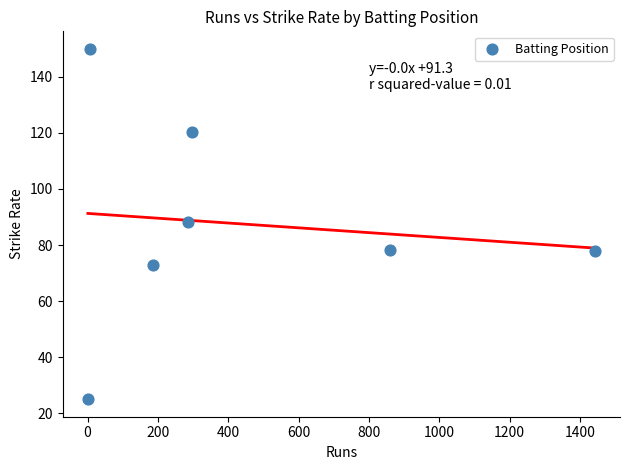

What is the range of X values (max minus min)?

1441.0